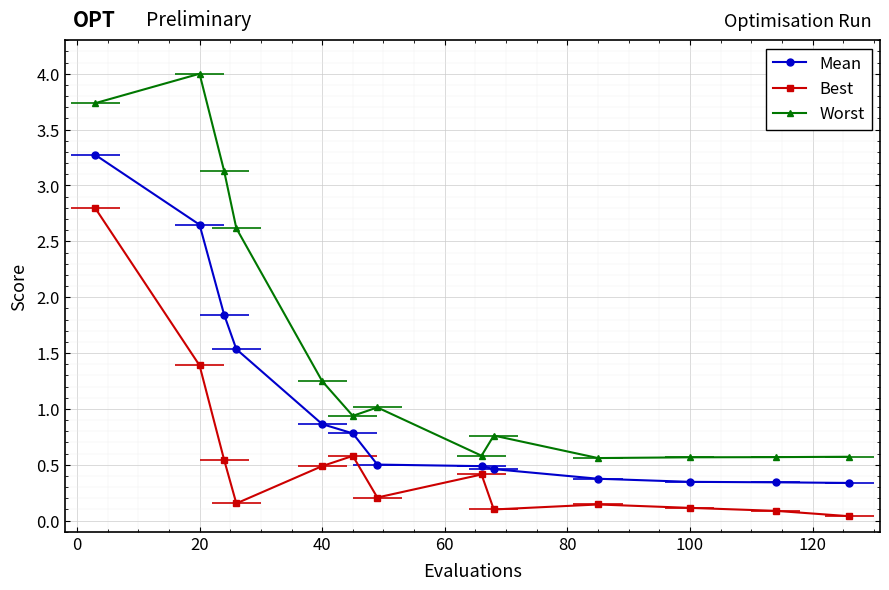

True or false: Best and Worst cross at least once.

False